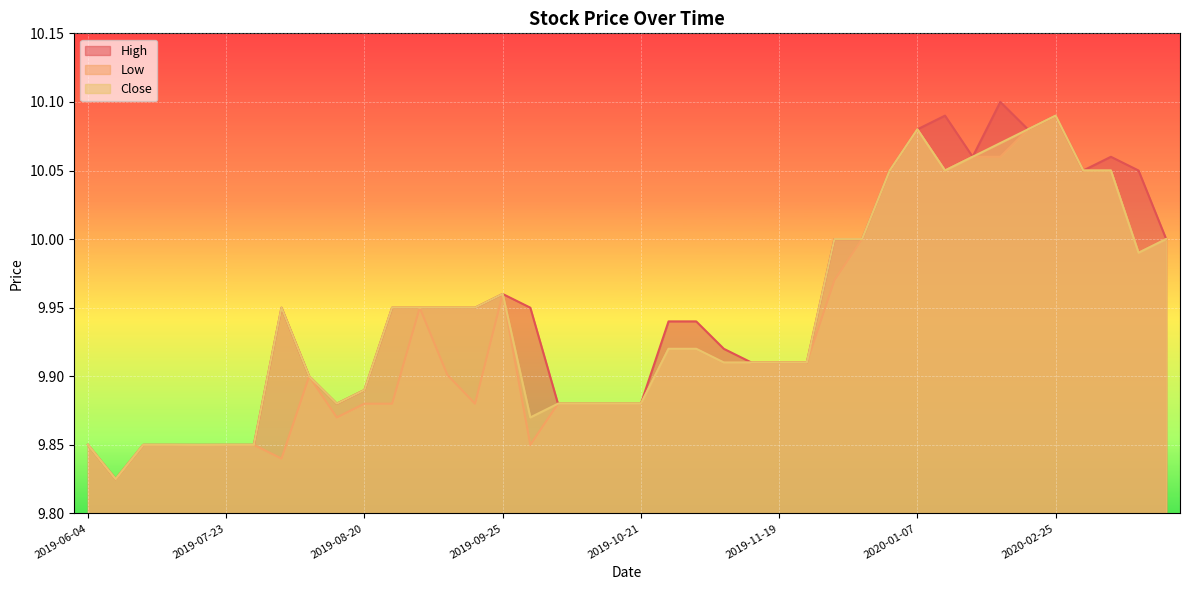

Which series has the largest total across all categories?

High